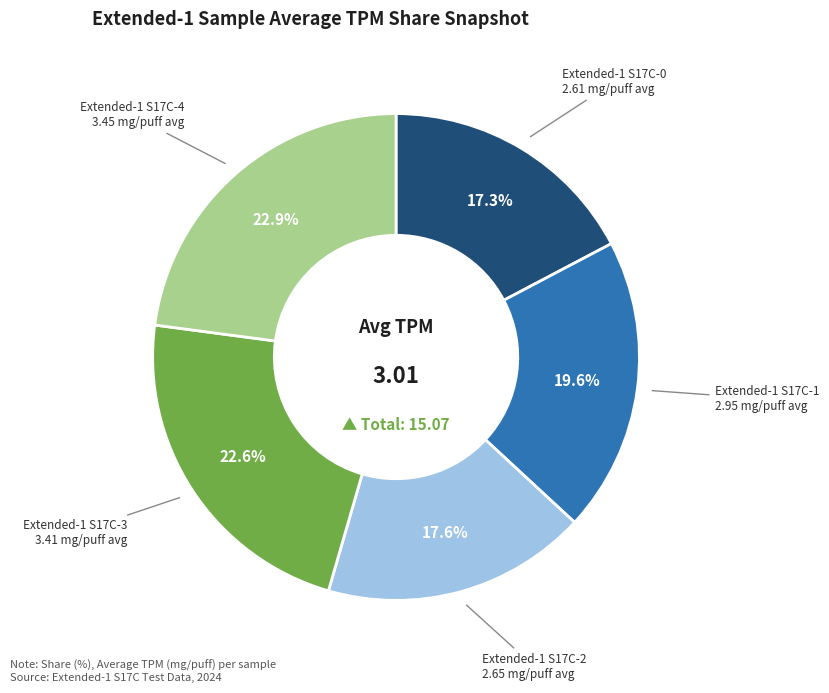

How many slices are in this pie chart?

5